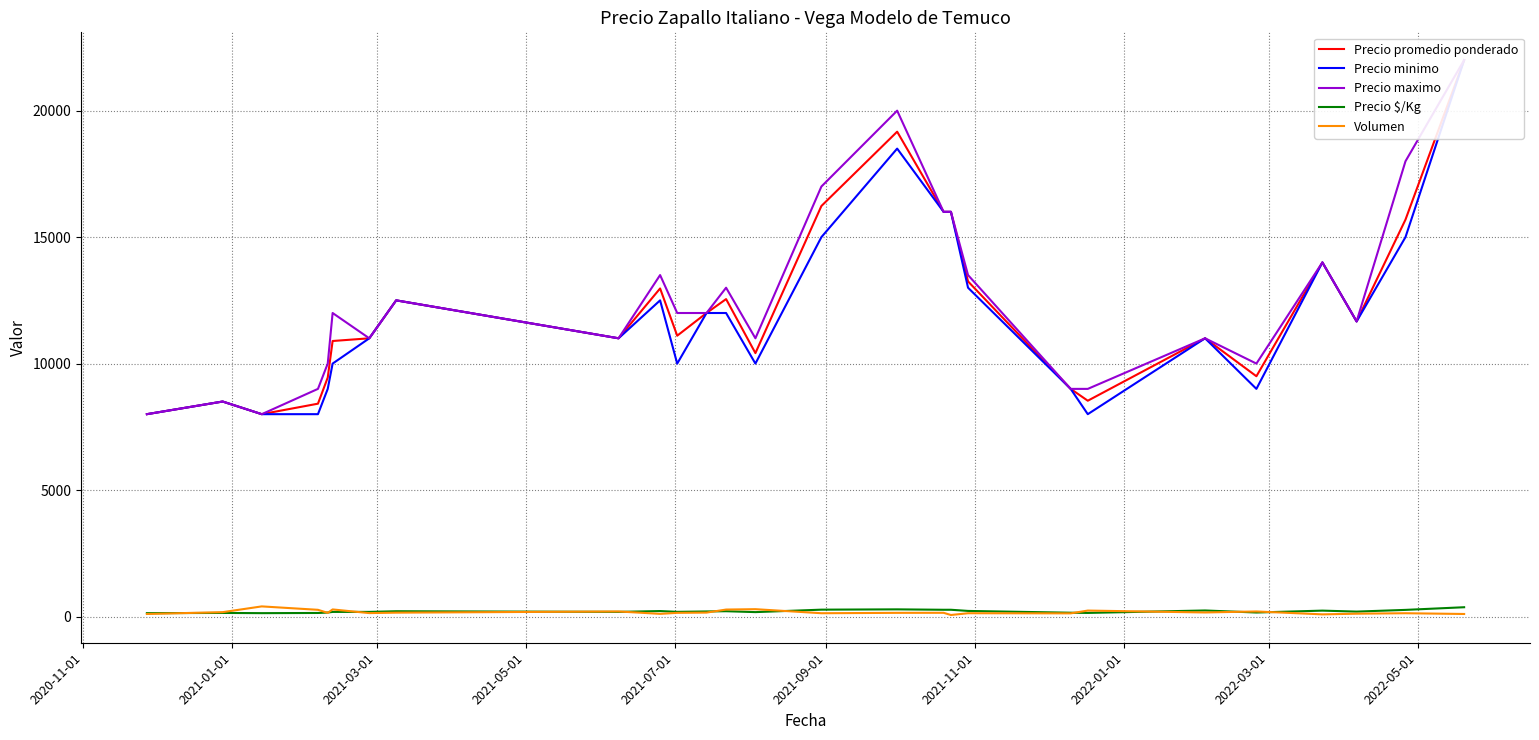

Does the chart display data point markers on the line(s)?

No